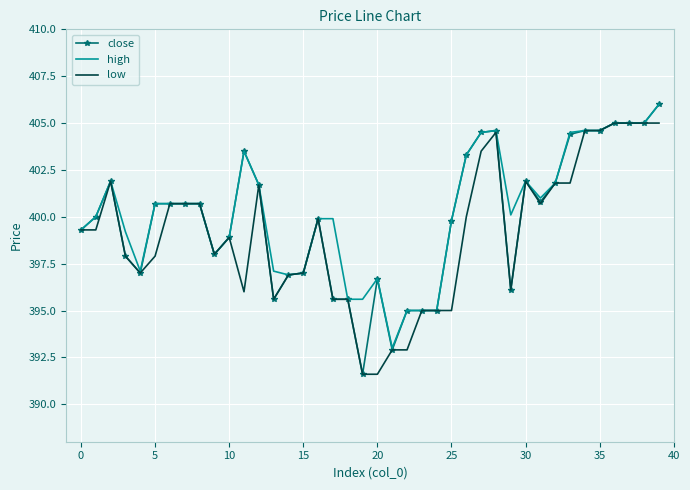

What is the sum of all low values?

15964.1